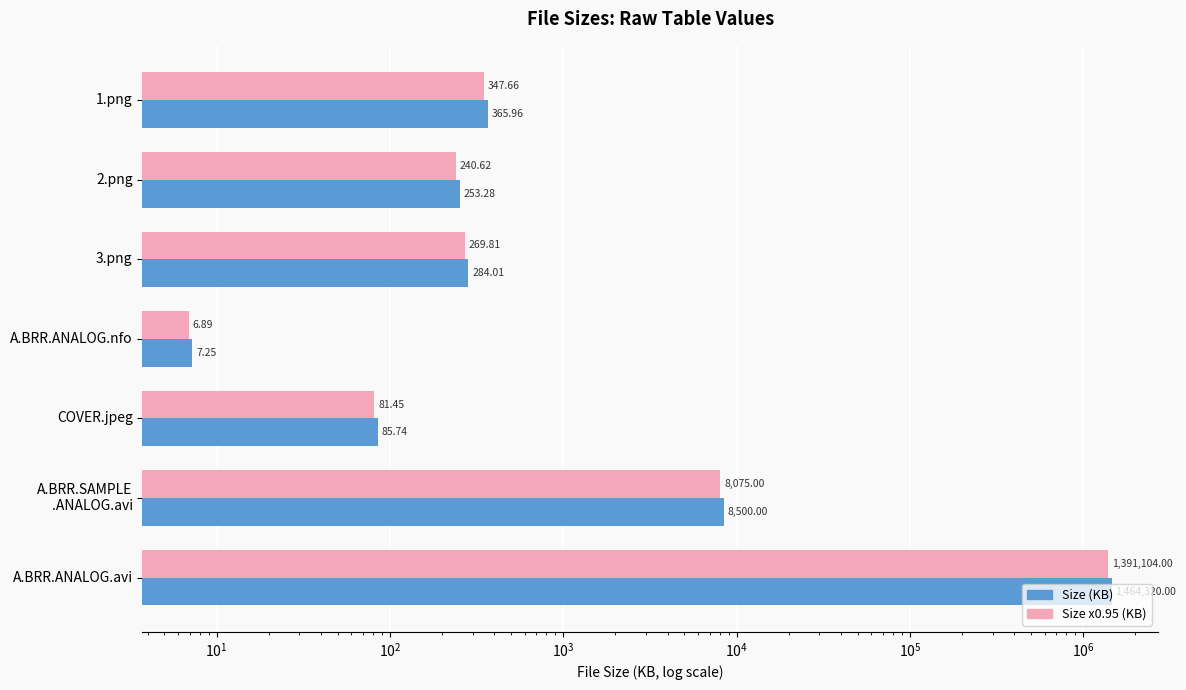

The Size x0.95 (KB) series shows 2077116.0 at A.BRR.ANALOG.avi. True or false?

False